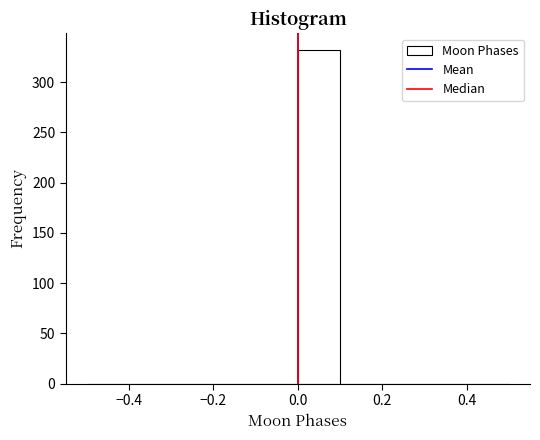

What is the height of the bar covering 0.0 to 0.1 on the x-axis? The values are not printed on the chart, so give them approximately, as read against the axis.

330